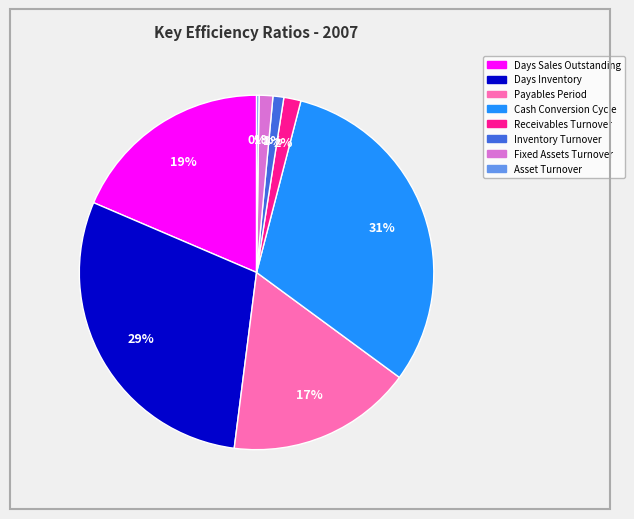

Which has a higher value, Days Sales Outstanding or Fixed Assets Turnover?

Days Sales Outstanding